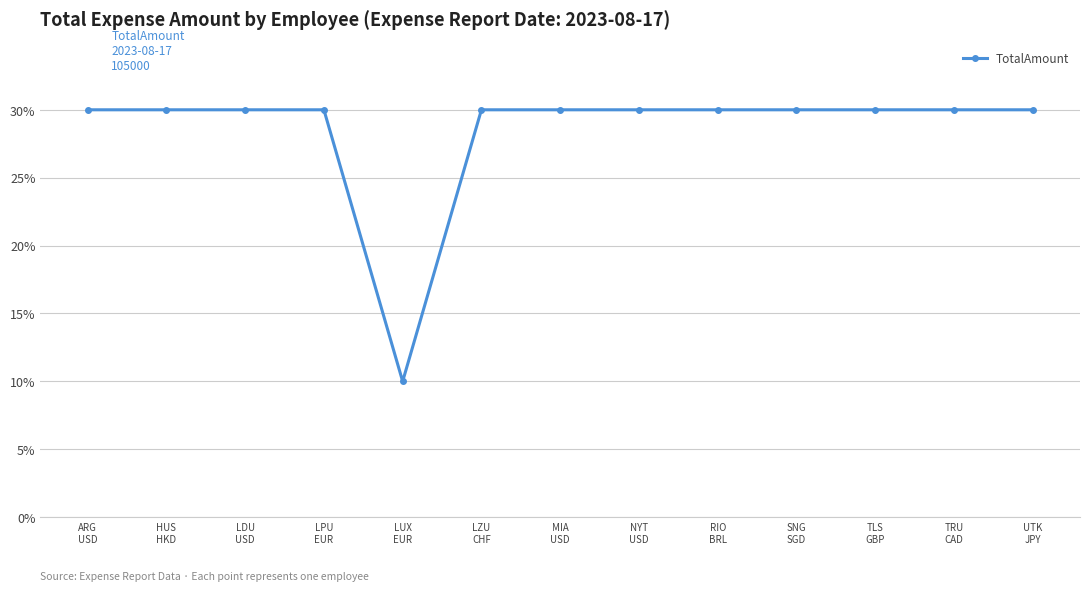

What is the difference between the maximum and minimum values?

20